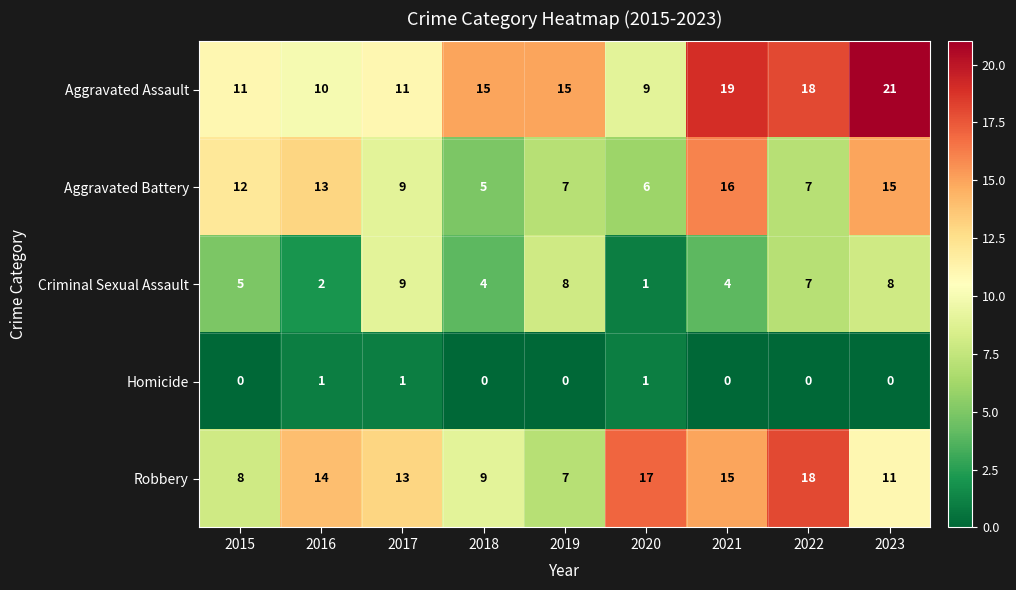

At how many categories does at least one series exceed 9?

9